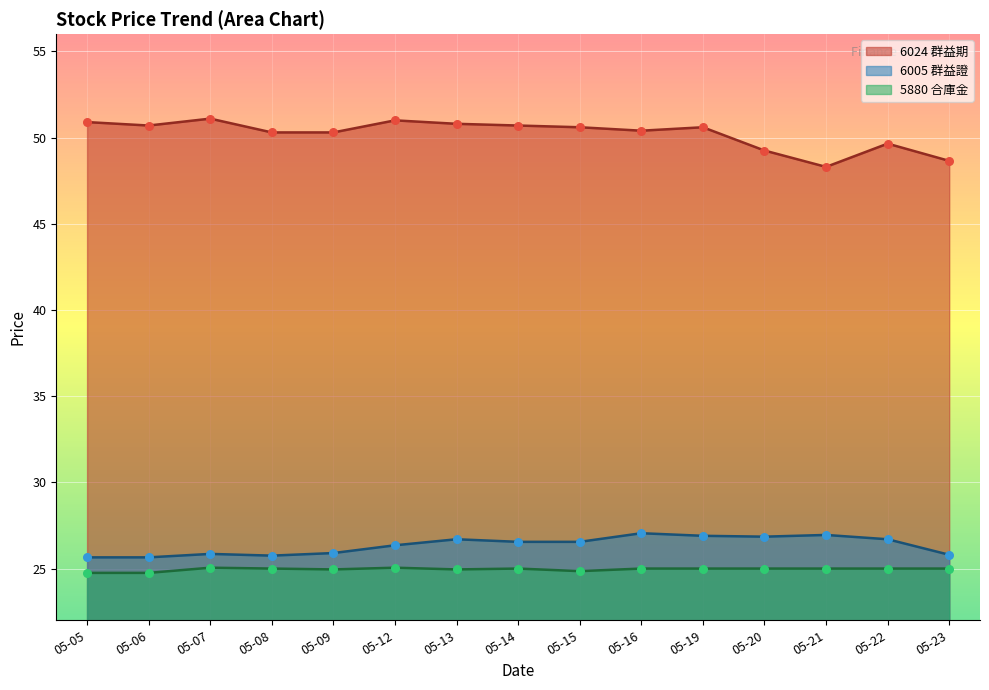

At how many categories does at least one series exceed 37?

15